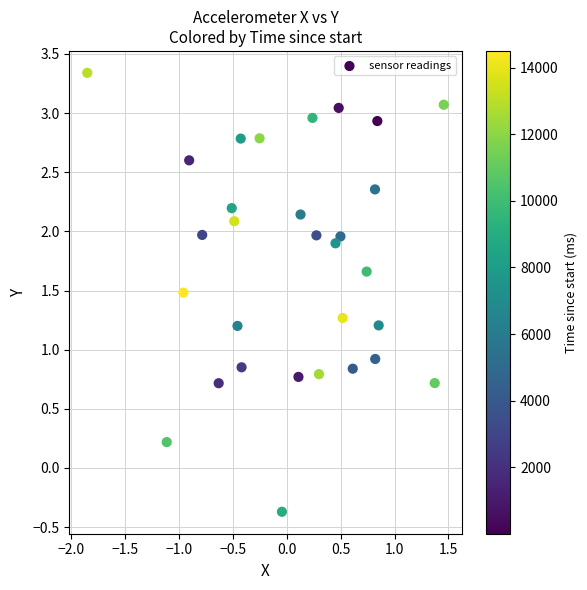

What is the range of X values (max minus min)?

3.3